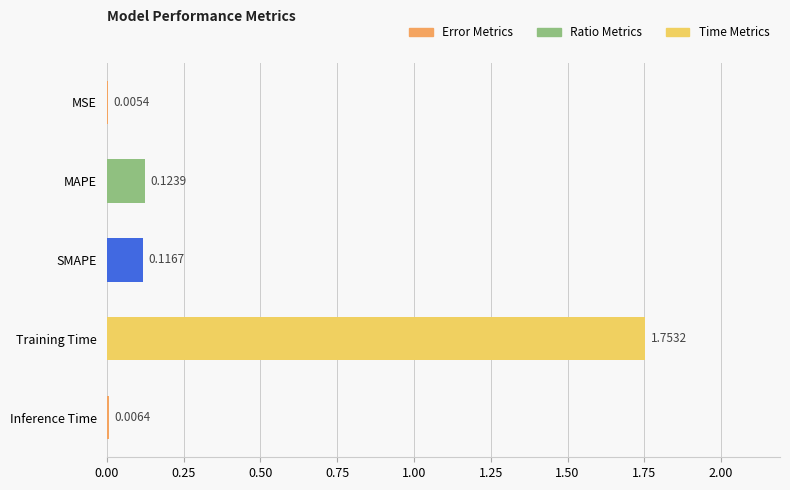

At which label is the value closest to 0?

MSE